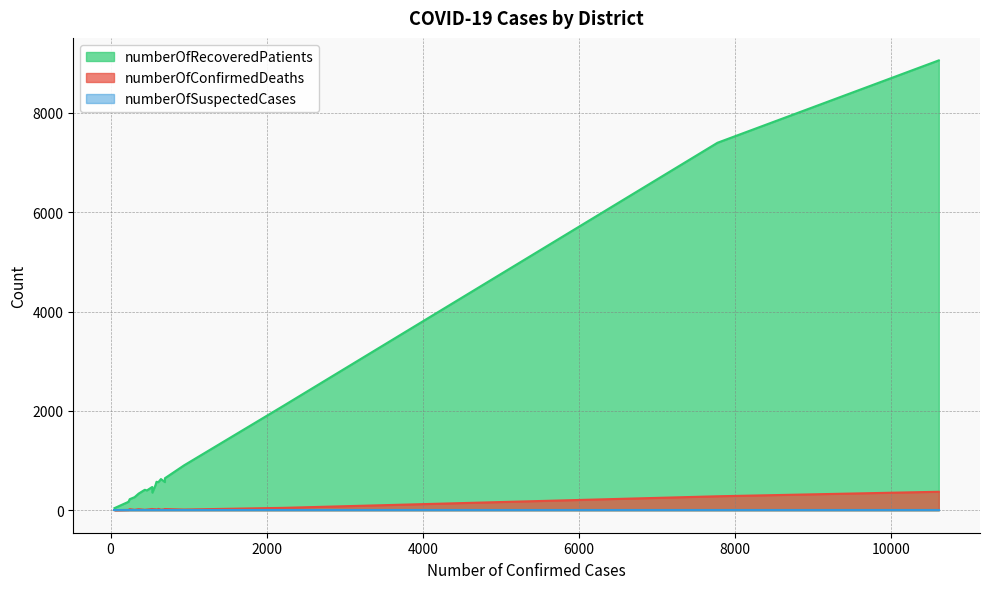

Which series has the largest range (max minus min)?

numberOfRecoveredPatients